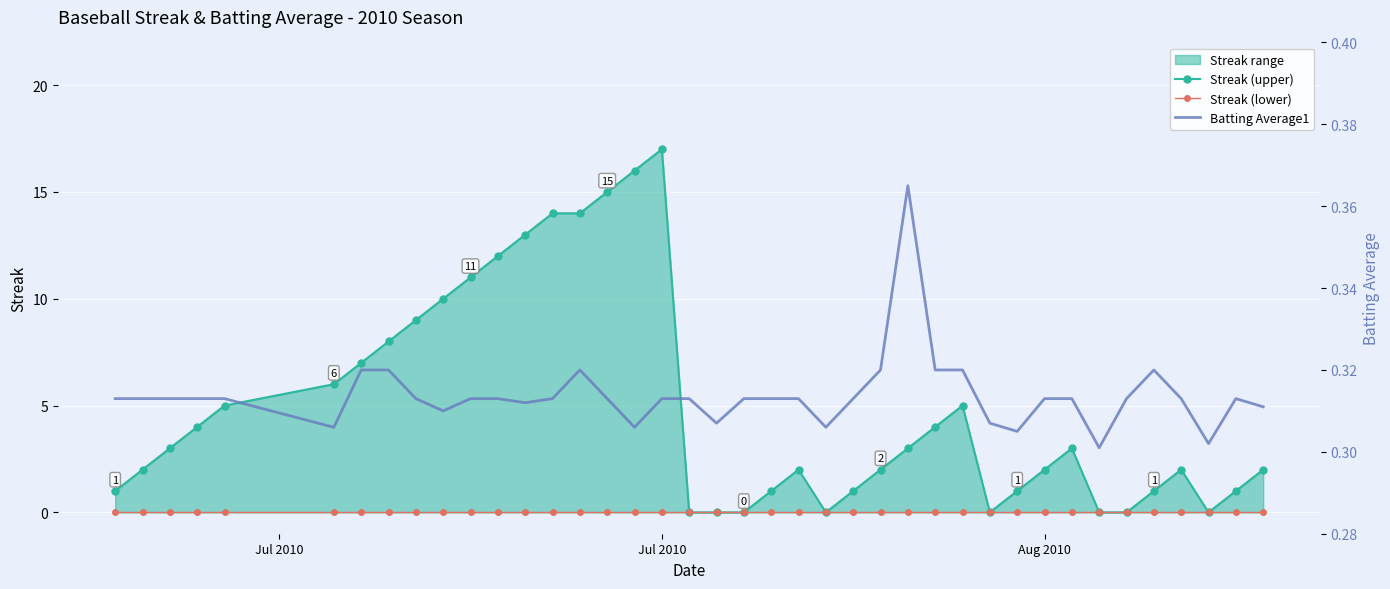

Where is Streak (lower) nearest to the value 0?

Jul 2010